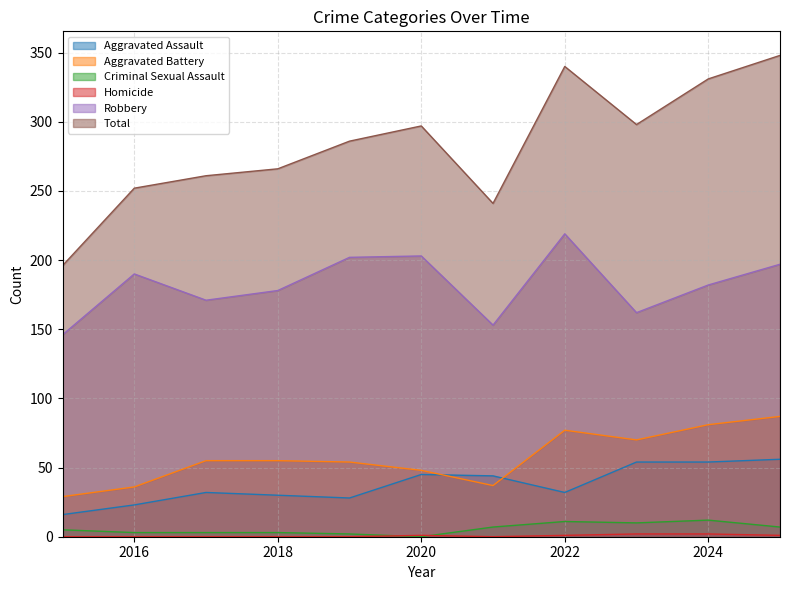

At which label does Aggravated Assault reach its minimum?

2015